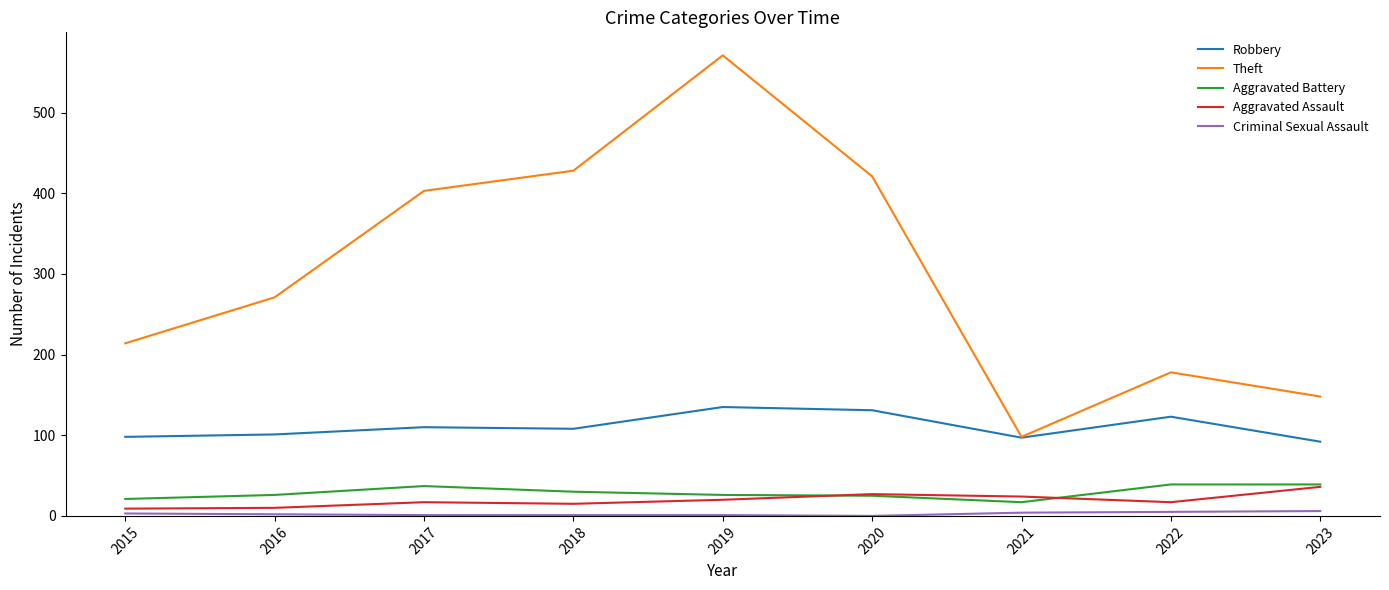

True or false: Theft and Criminal Sexual Assault intersect in this chart.

False